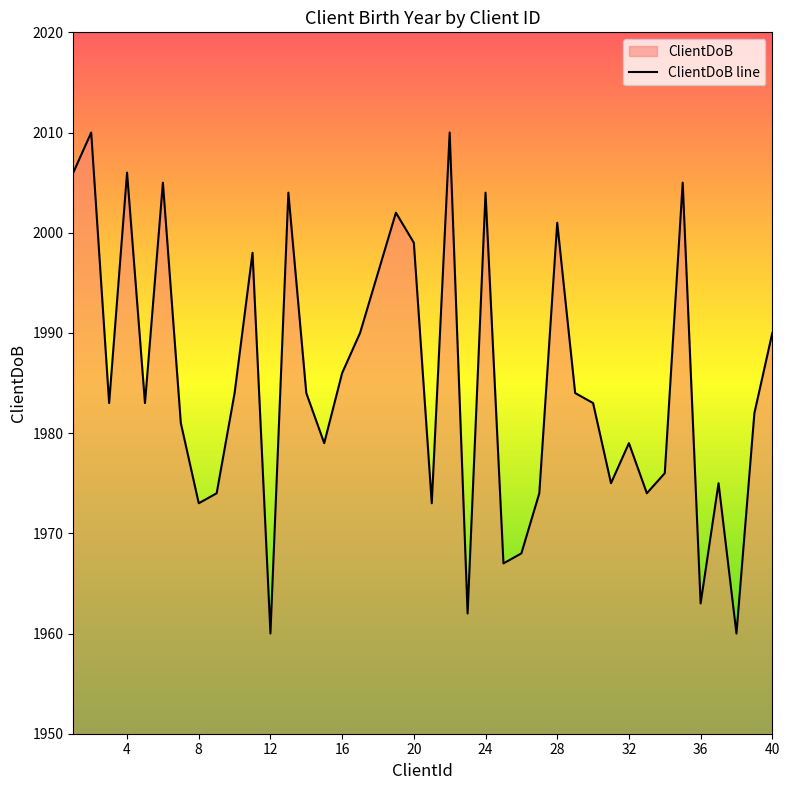

What is the ratio of the value at 11 to the value at 13?

1.0